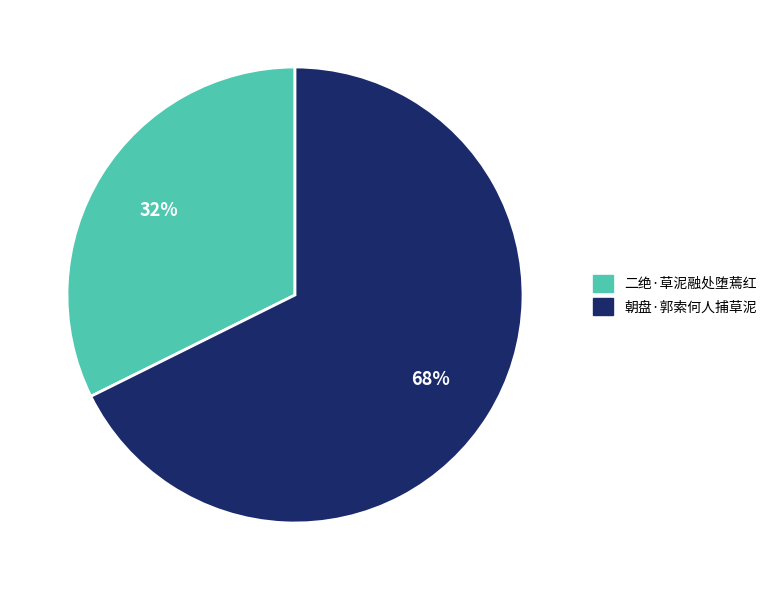

The 朝盘·郭索何人捕草泥 slice represents 58% of the pie. True or false?

False